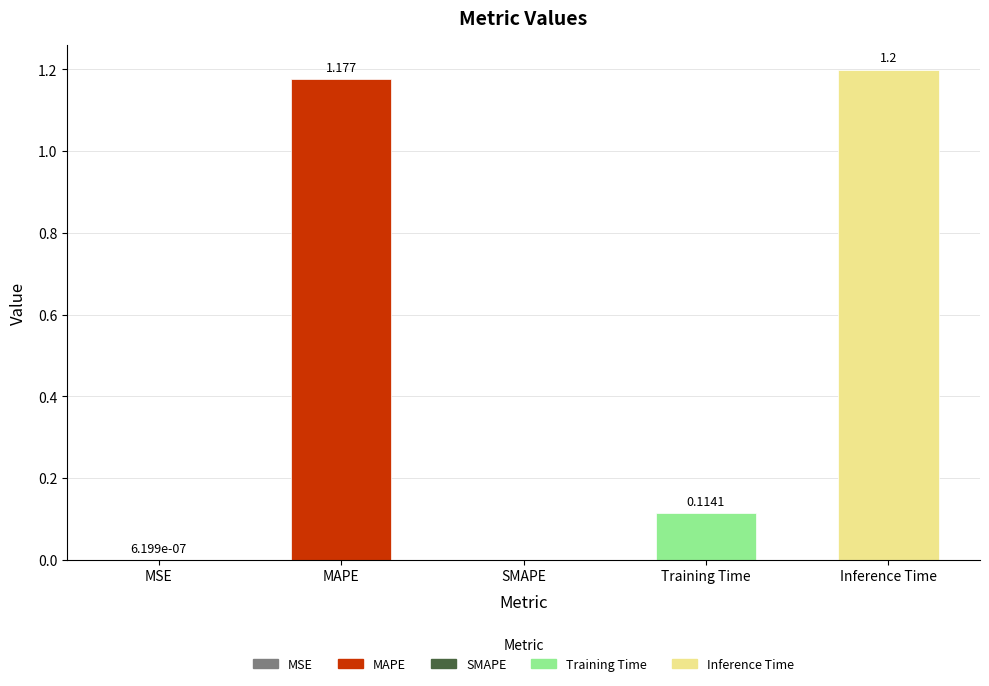

Which has a higher value, Inference Time or MSE?

Inference Time